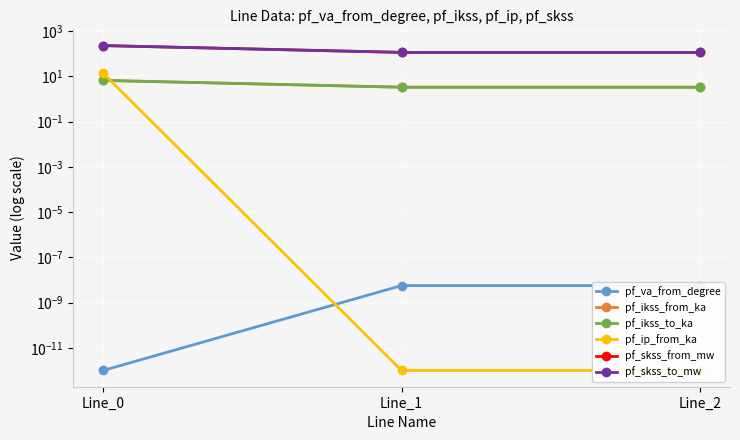

The pf_ip_from_ka series shows 0.0 at Line_1. True or false?

True